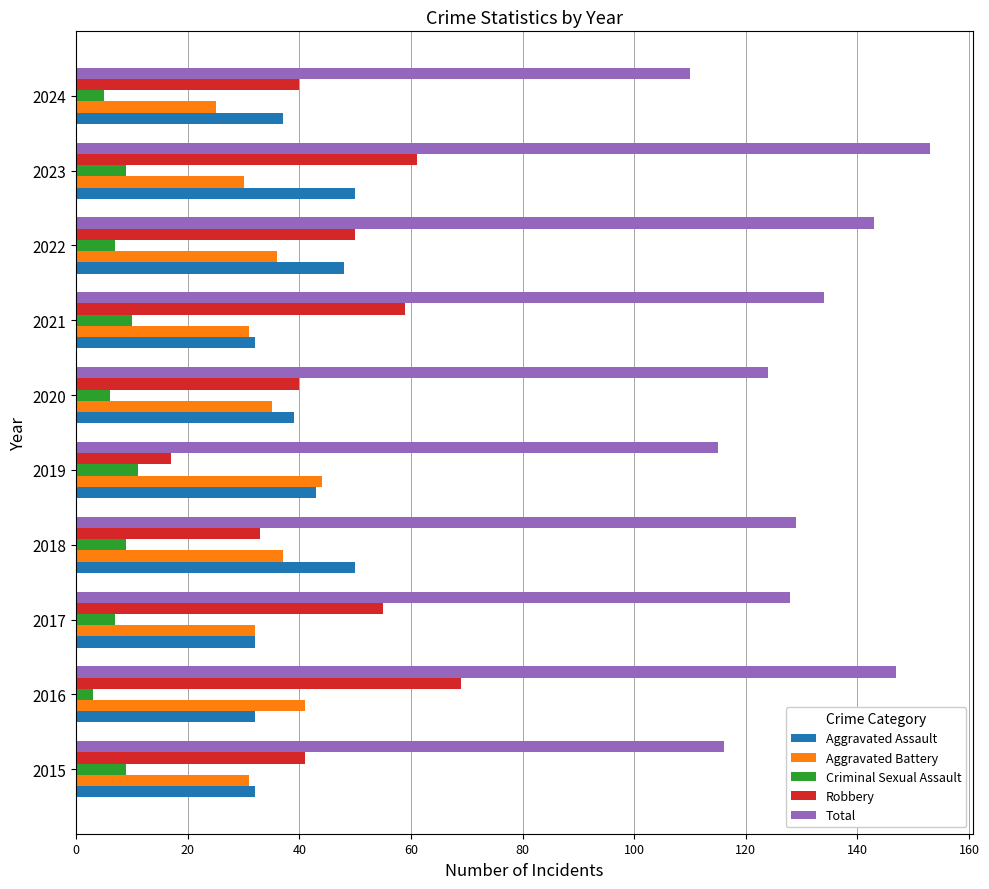

What is the difference between the highest and lowest values at 2023?

144